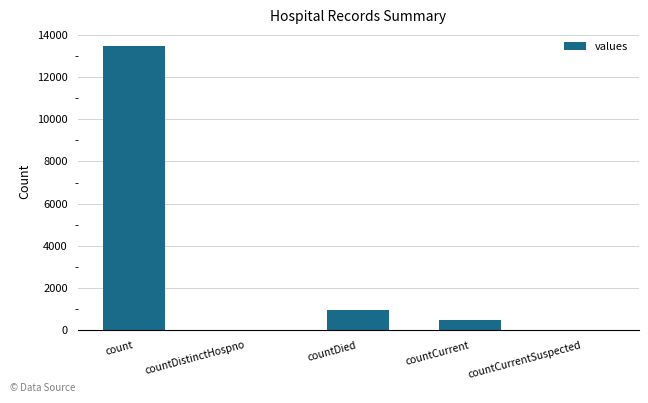

What is the maximum value shown in the chart?

13448